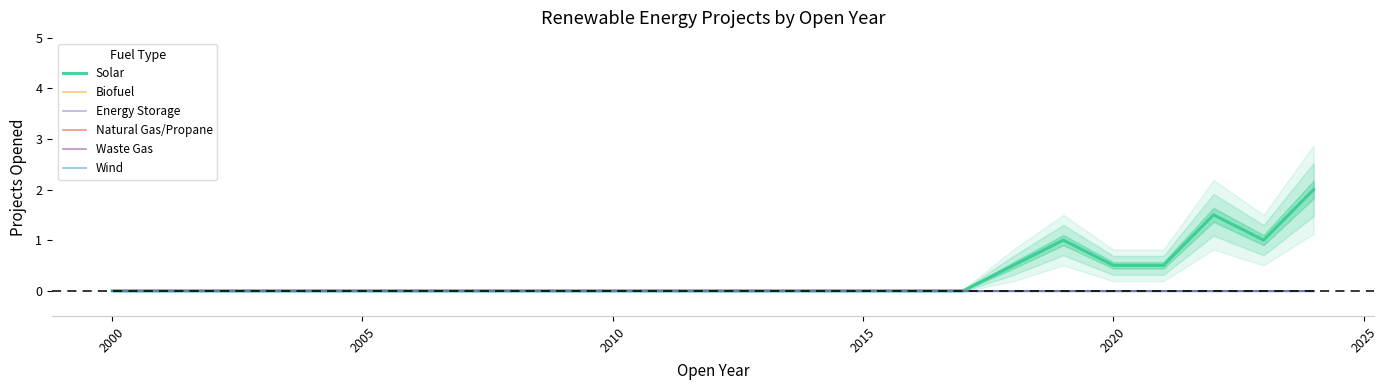

True or false: Solar and Biofuel intersect in this chart.

False